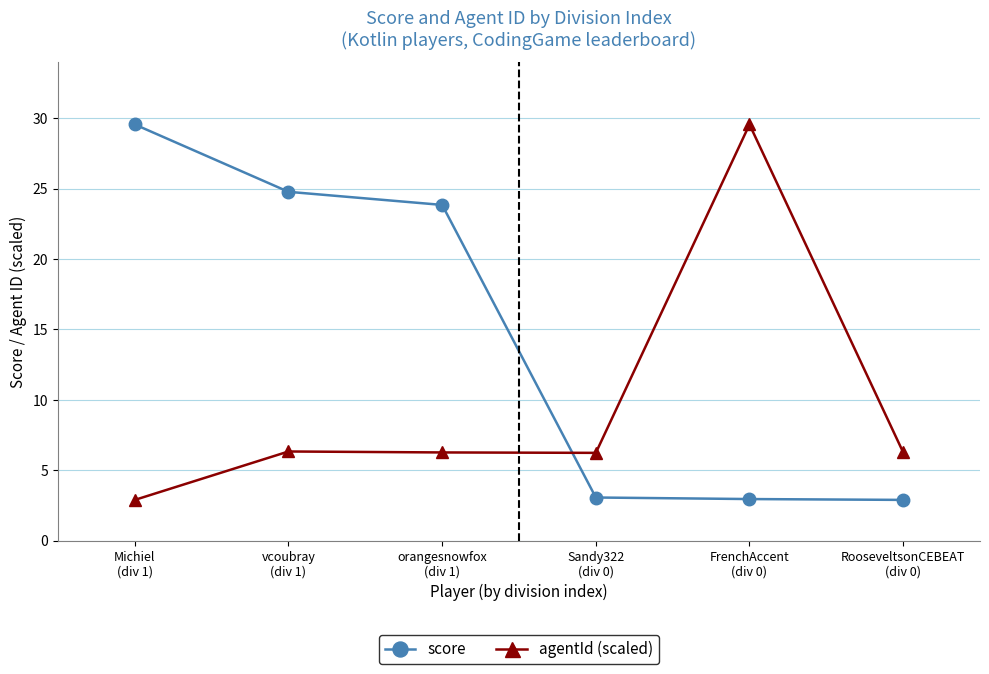

What is the approximate value of score at FrenchAccent
(div 0)?

3.0